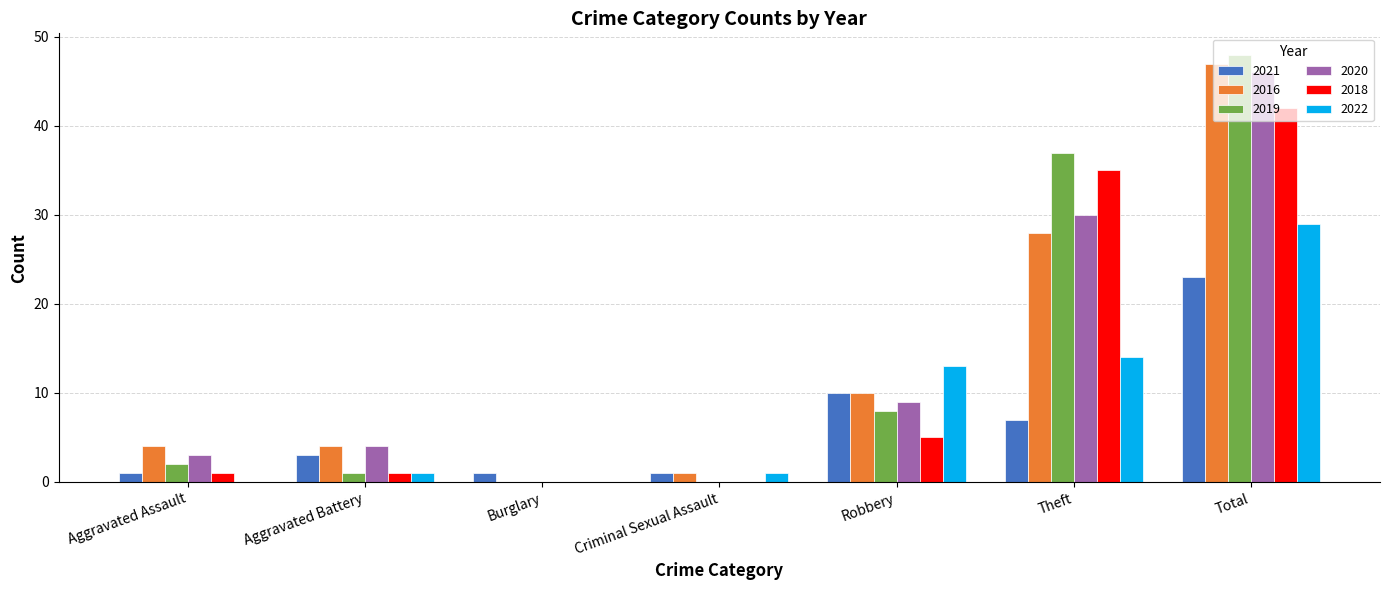

What value does the 2020 series have at Robbery?

9